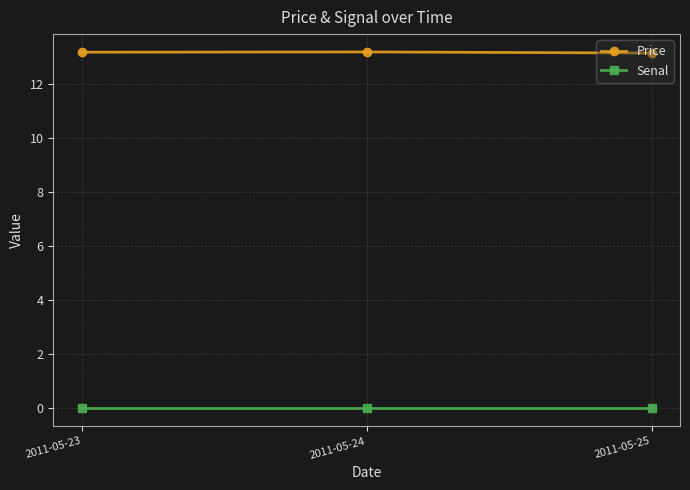

Is the value of Senal at 2011-05-23 greater than the value of Price at 2011-05-24?

No